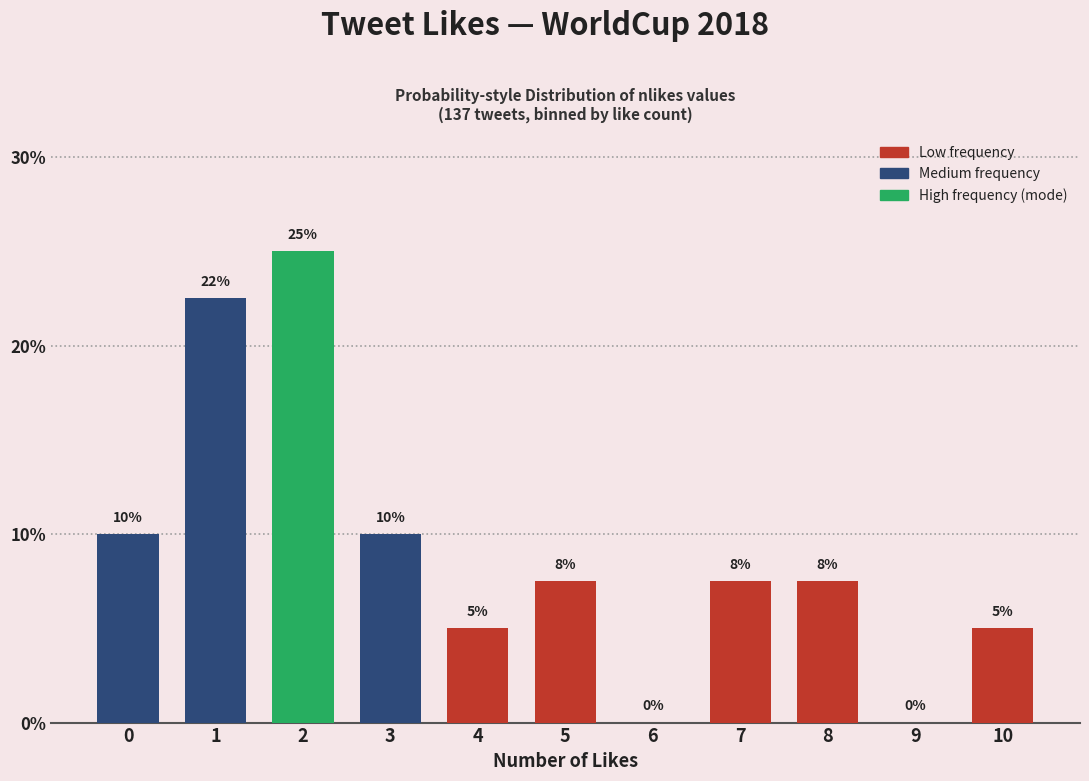

What is the maximum value shown in the chart?

25.0